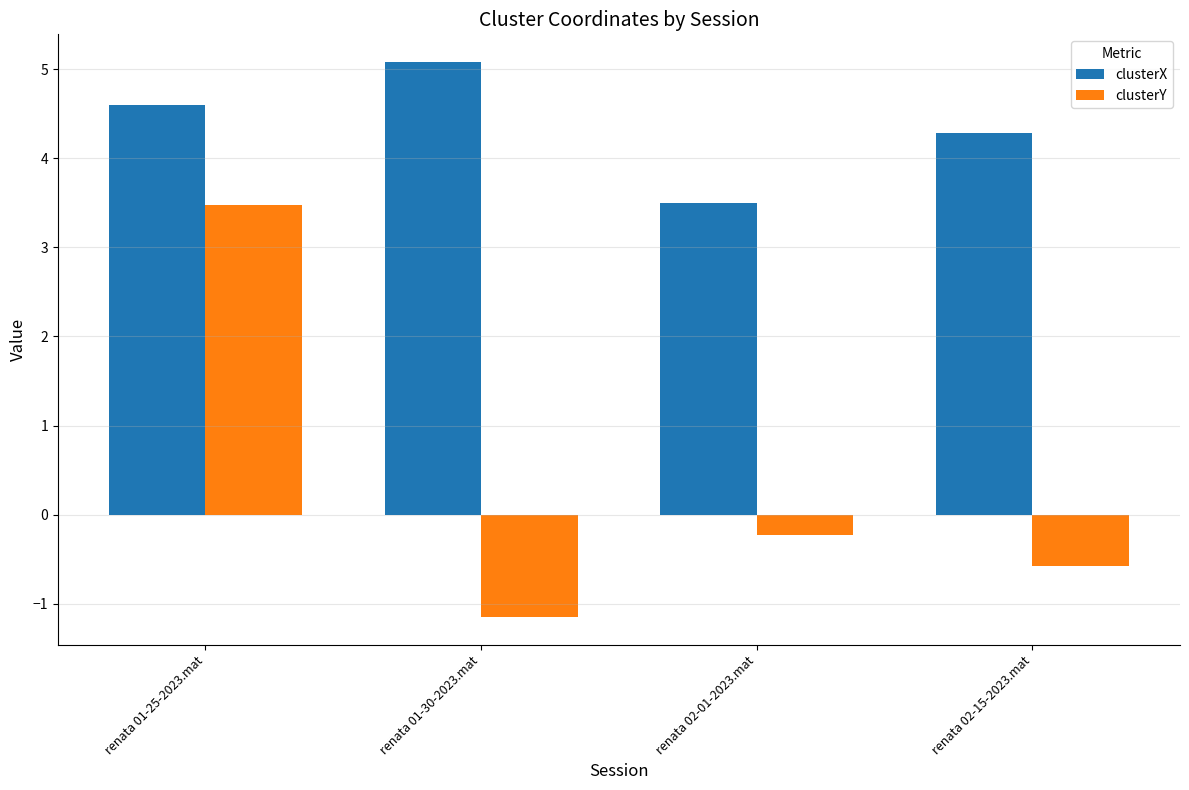

Reading right to left, transcribe all the data shown in this chart.

clusterX: renata 02-15-2023.mat=4.3	renata 02-01-2023.mat=3.5	renata 01-30-2023.mat=5.1	renata 01-25-2023.mat=4.6
clusterY: renata 02-15-2023.mat=-0.6	renata 02-01-2023.mat=-0.2	renata 01-30-2023.mat=-1.2	renata 01-25-2023.mat=3.5